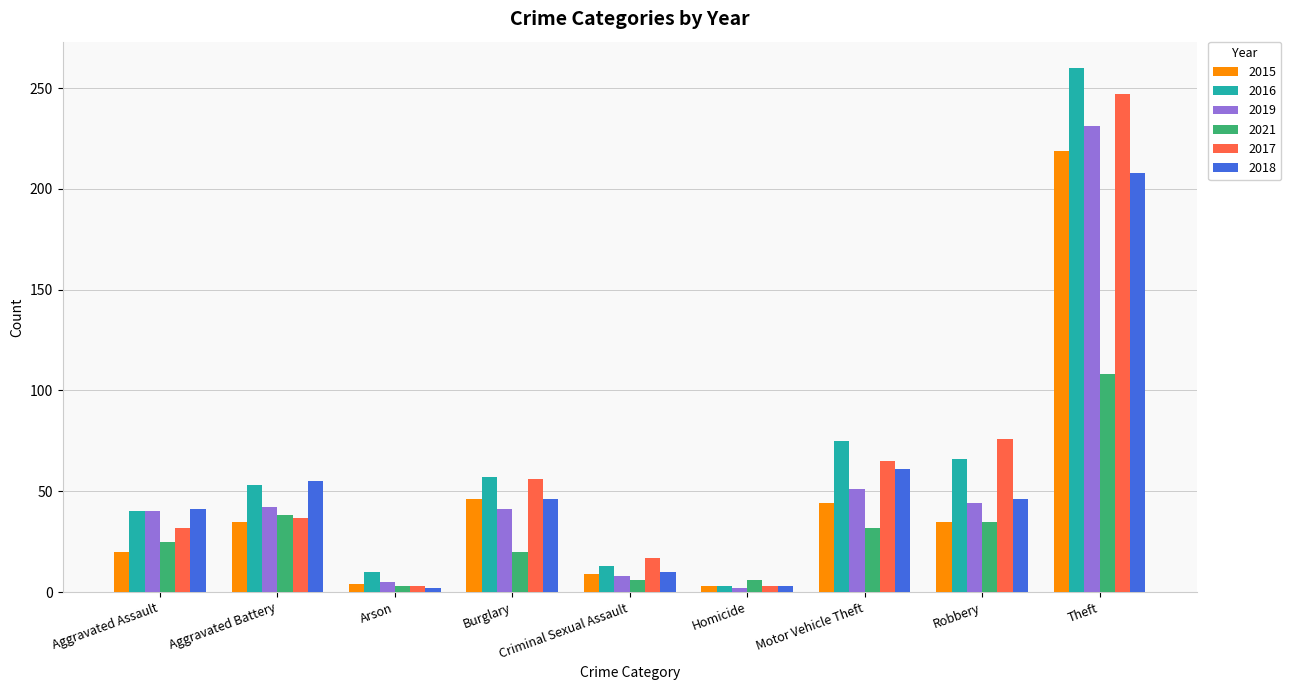

Which series has the largest total across all categories?

2016